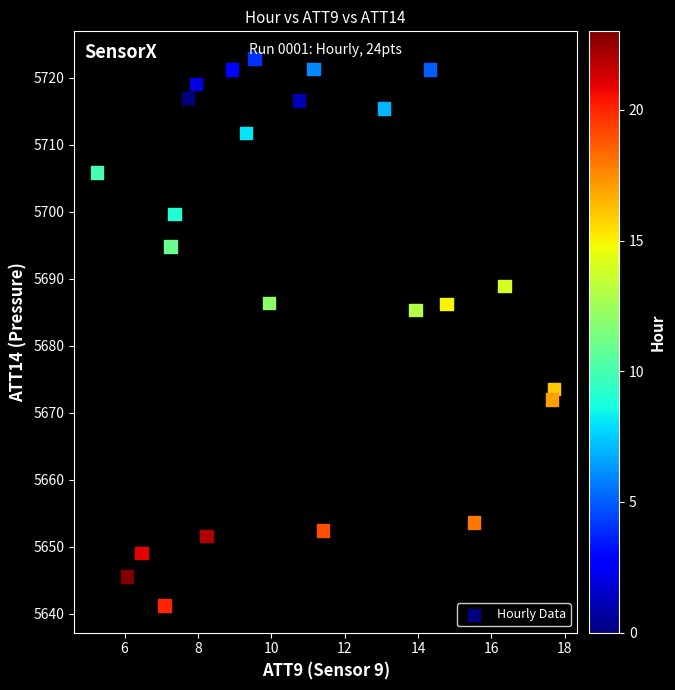

What Y value in the scatter plot is closest to 5682?

5685.3